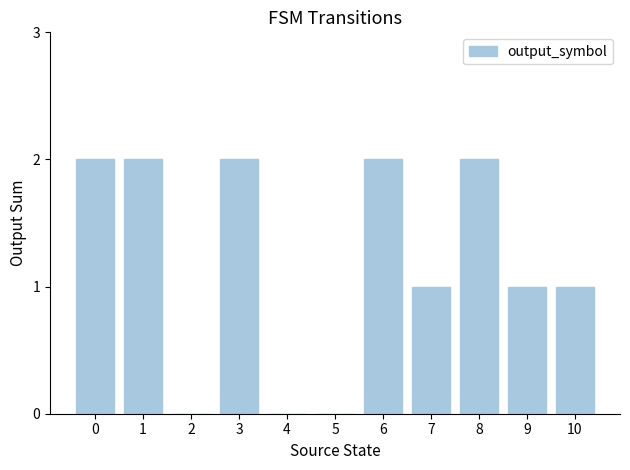

Is it true that the value at 7 is 1?

True